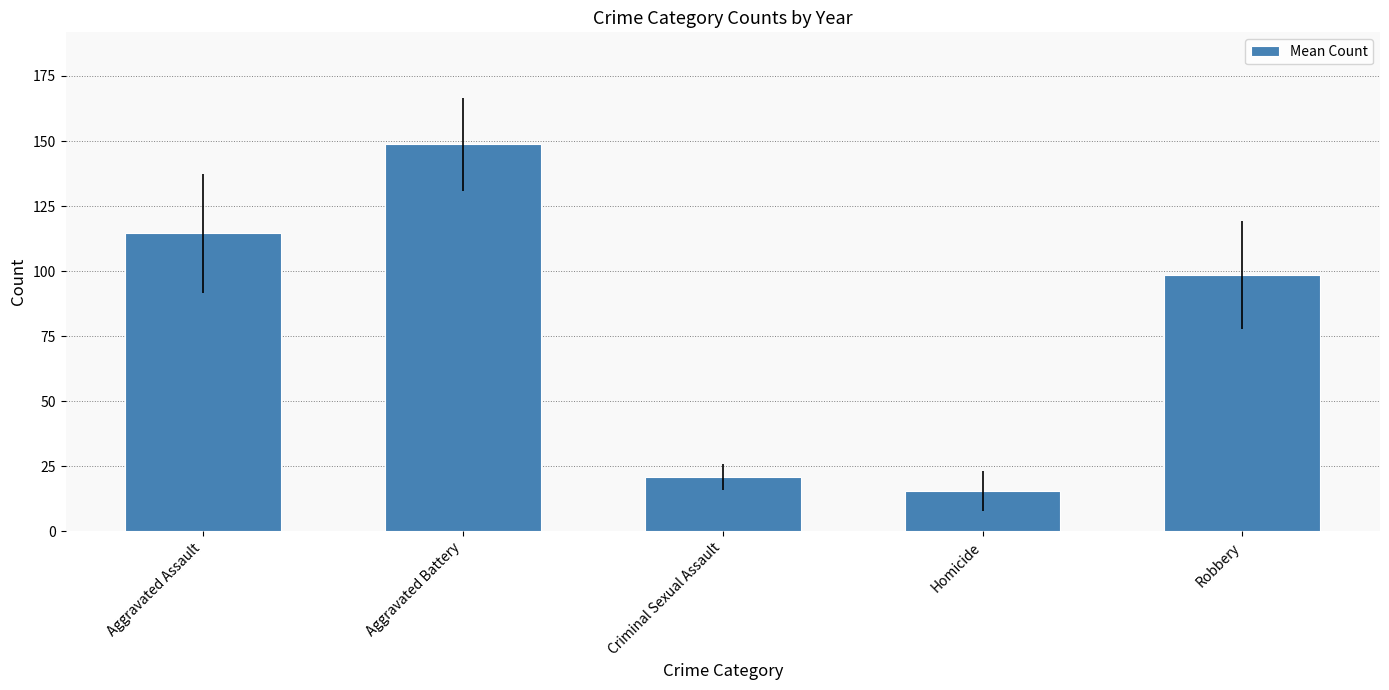

True or false: the data shows 114.4 at Aggravated Assault.

True